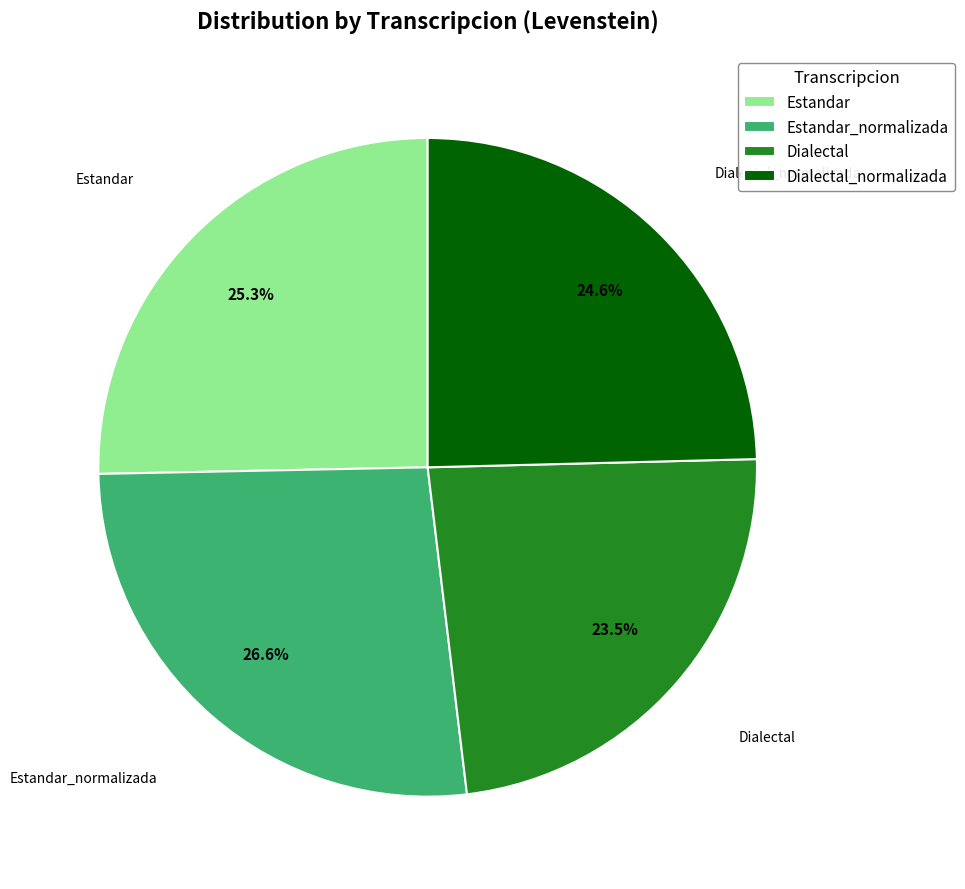

What is the smallest slice in the pie chart?

Dialectal